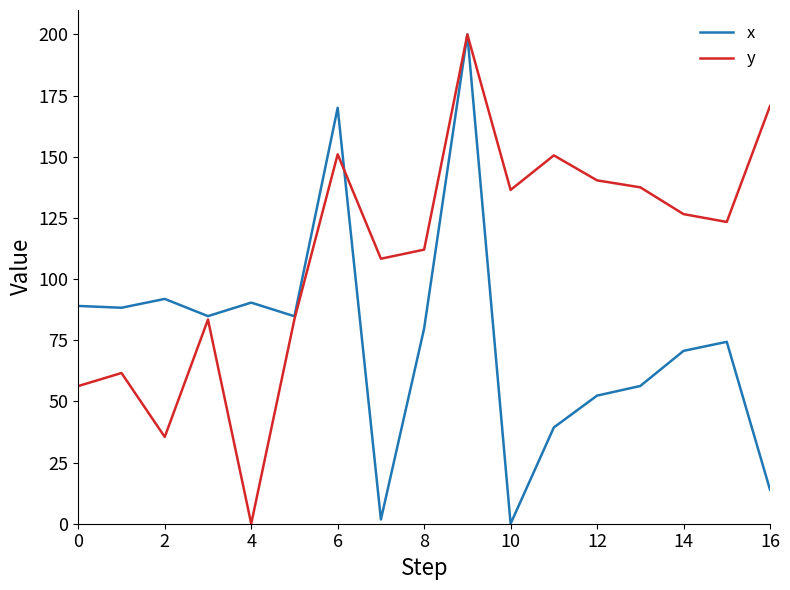

What is the highest value of the x series?

200.0